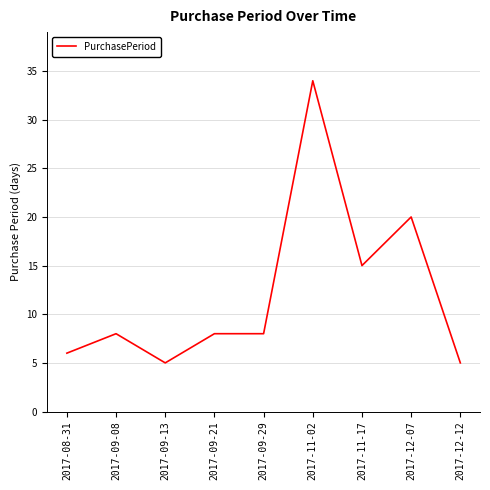

Between 2017-09-29 and 2017-12-07, which is larger?

2017-12-07